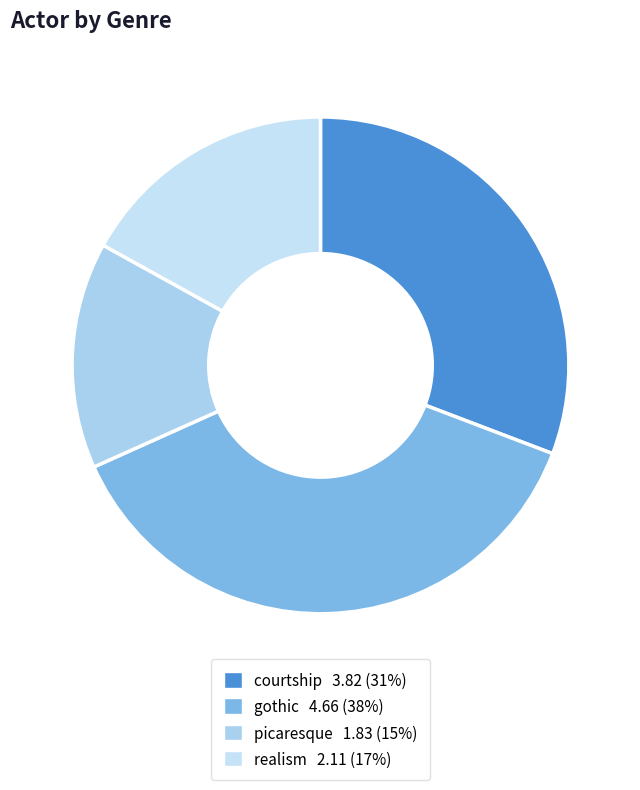

How many slices are in this pie chart?

4